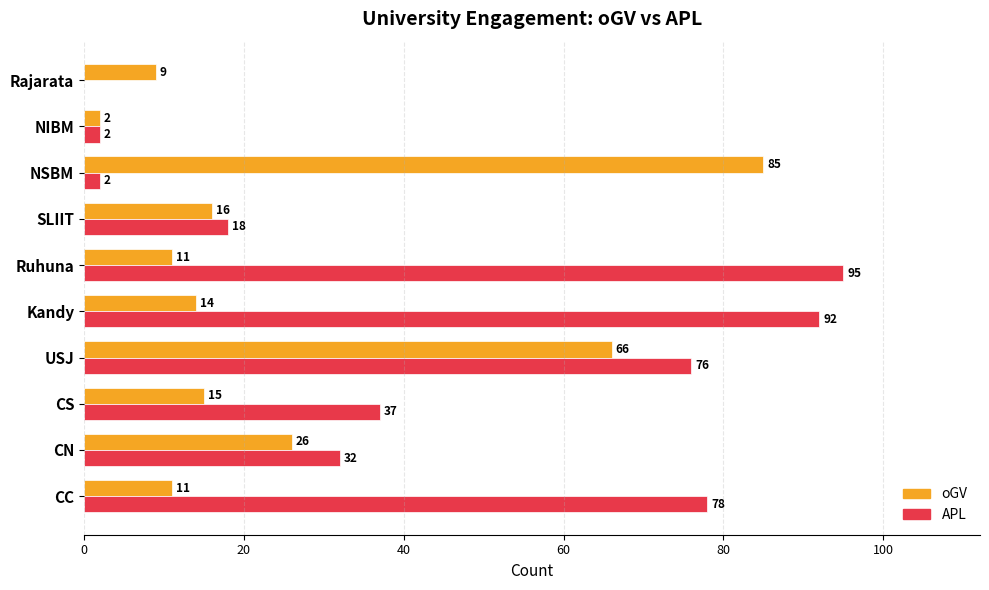

At which category does the chart reach its peak across all series?

Ruhuna